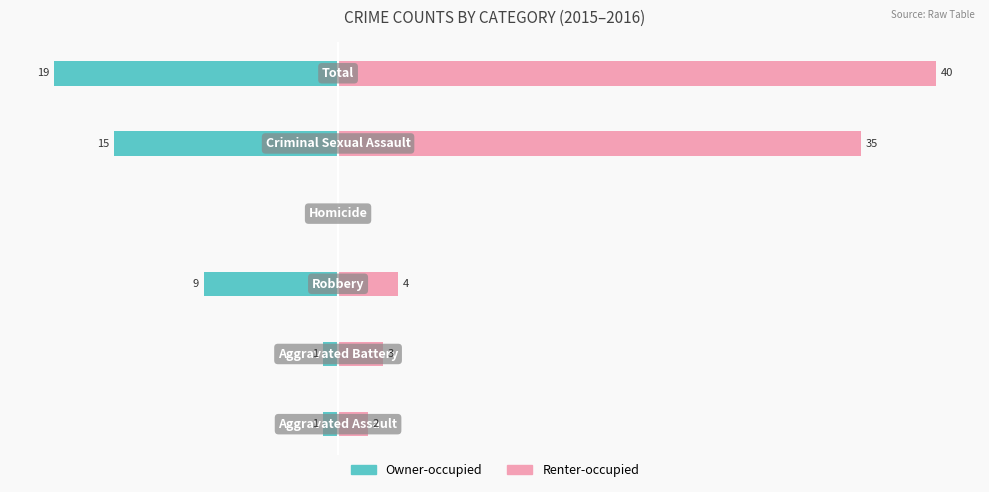

List the series in order of their peak value, lowest first.

Owner-occupied, Renter-occupied